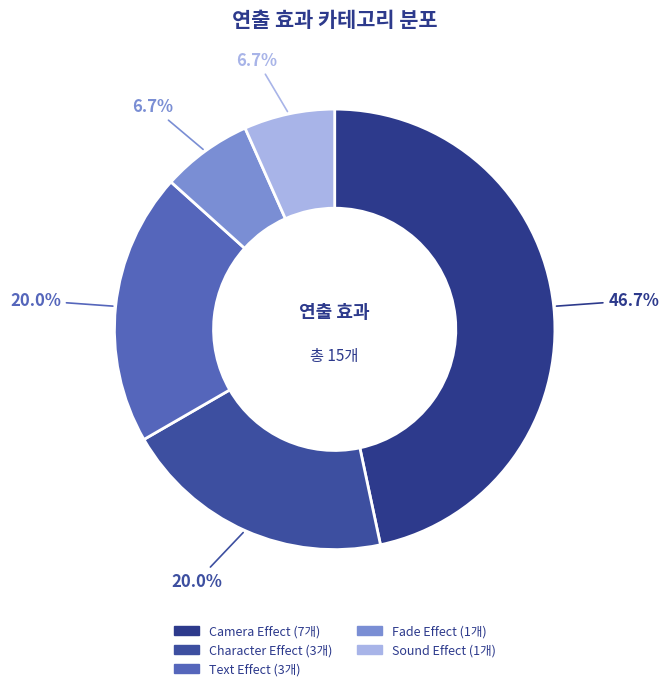

Is there any slice that represents more than half of the pie?

No